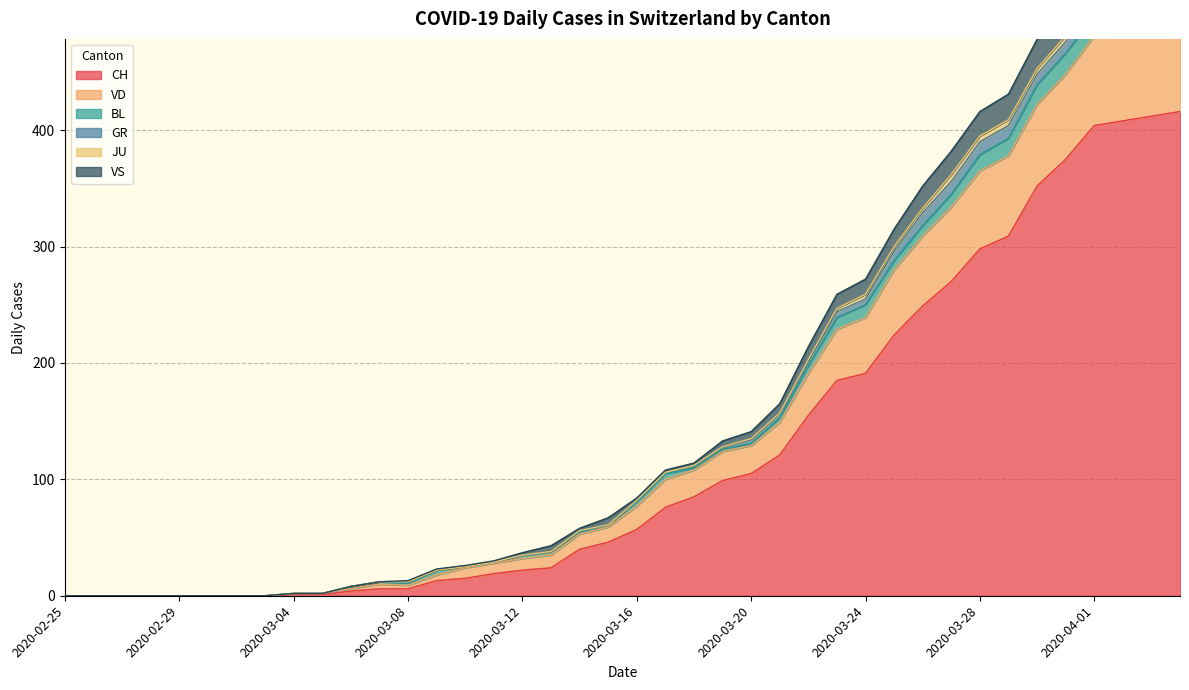

The CH series shows 191 at 2020-03-24. True or false?

True